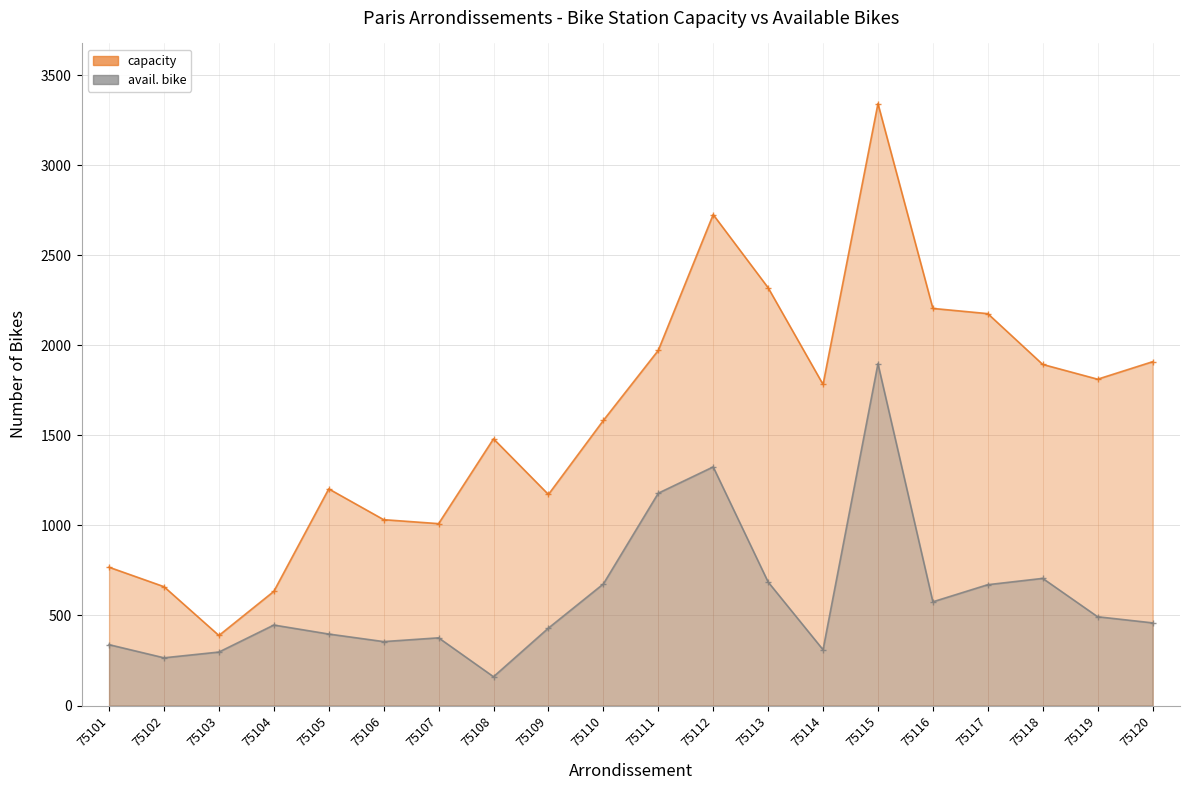

Which label corresponds to the smallest value in the chart?

75108